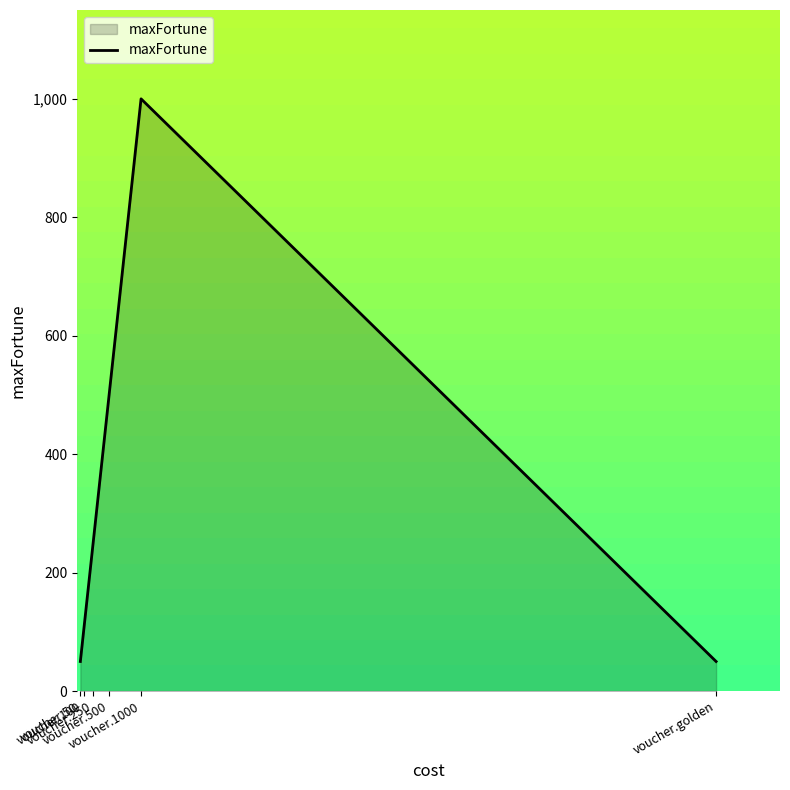

Does the chart display data point markers on the line(s)?

No